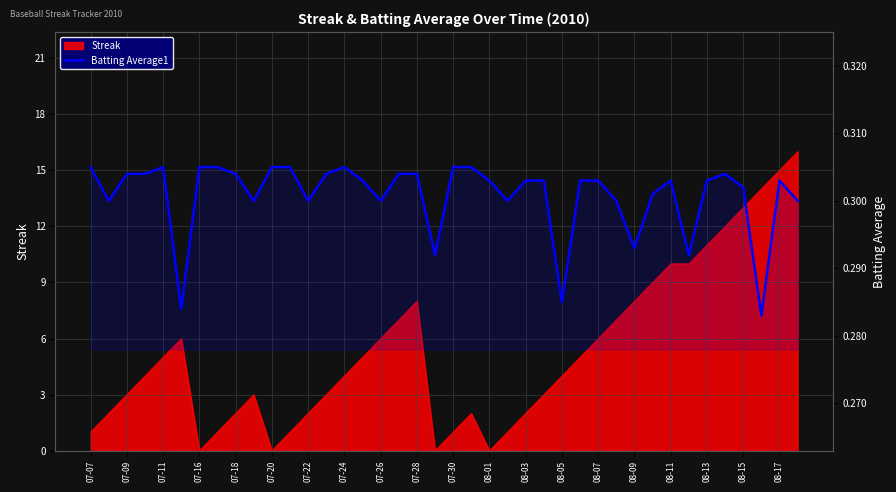

Count the values in the range 0 to 1.

40